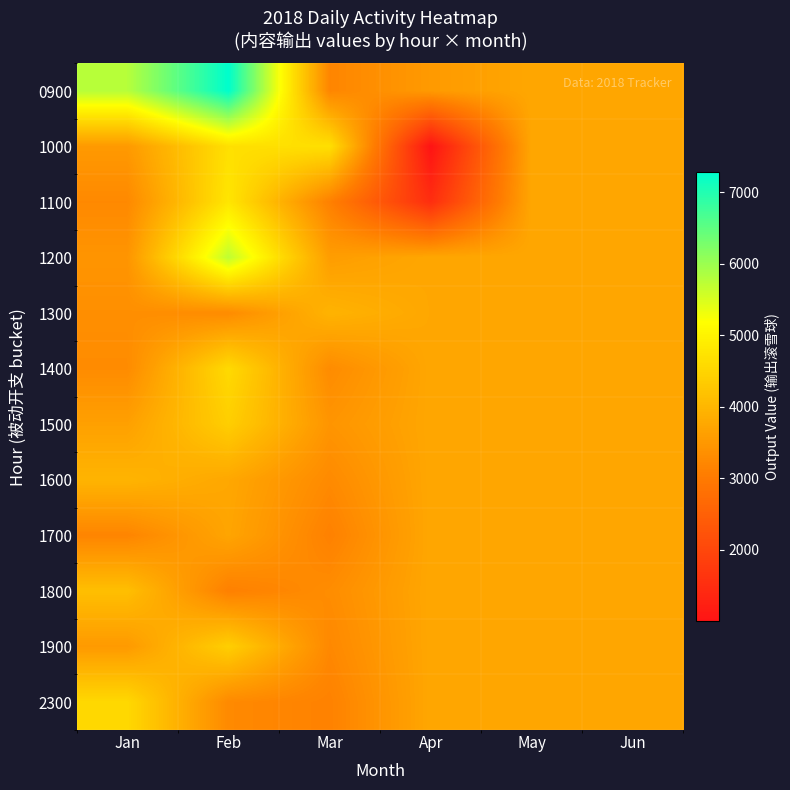

At Jun, list the series in order from smallest to largest.

0900, 1000, 1100, 1200, 1300, 1400, 1500, 1600, 1700, 1800, 1900, 2300